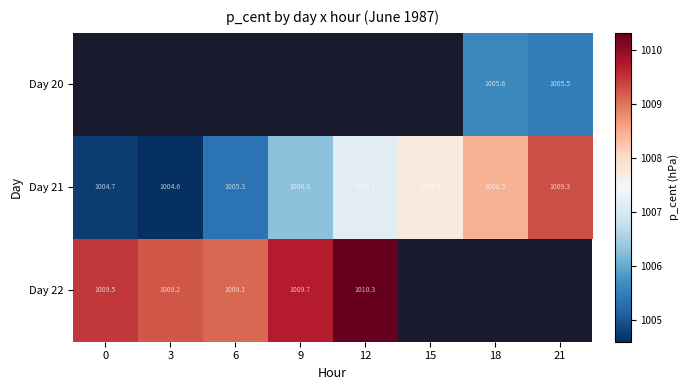

Is the value of Day 21 at 21 greater than the value of Day 22 at 12?

No